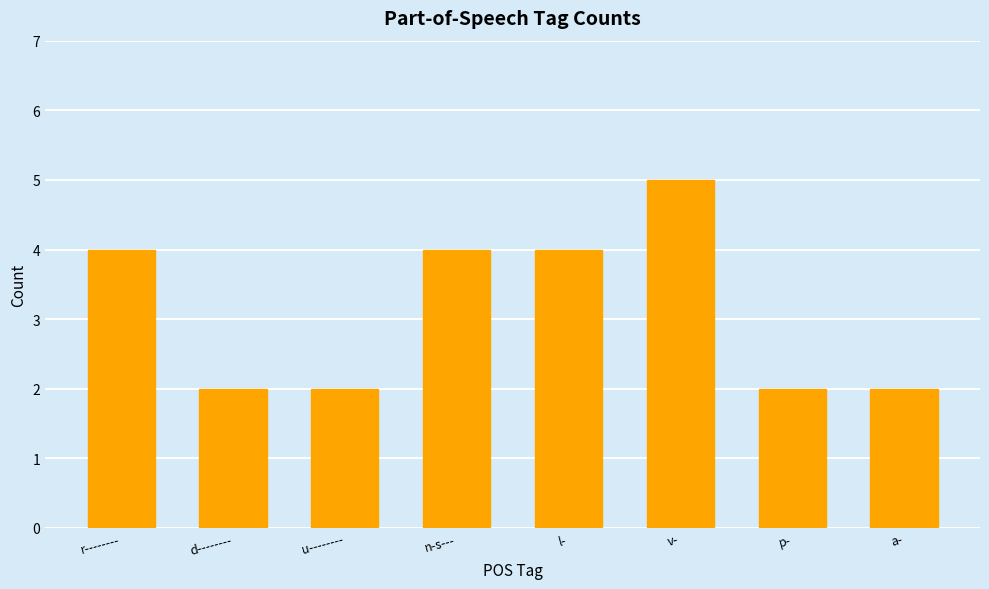

Read the value at v-.

5